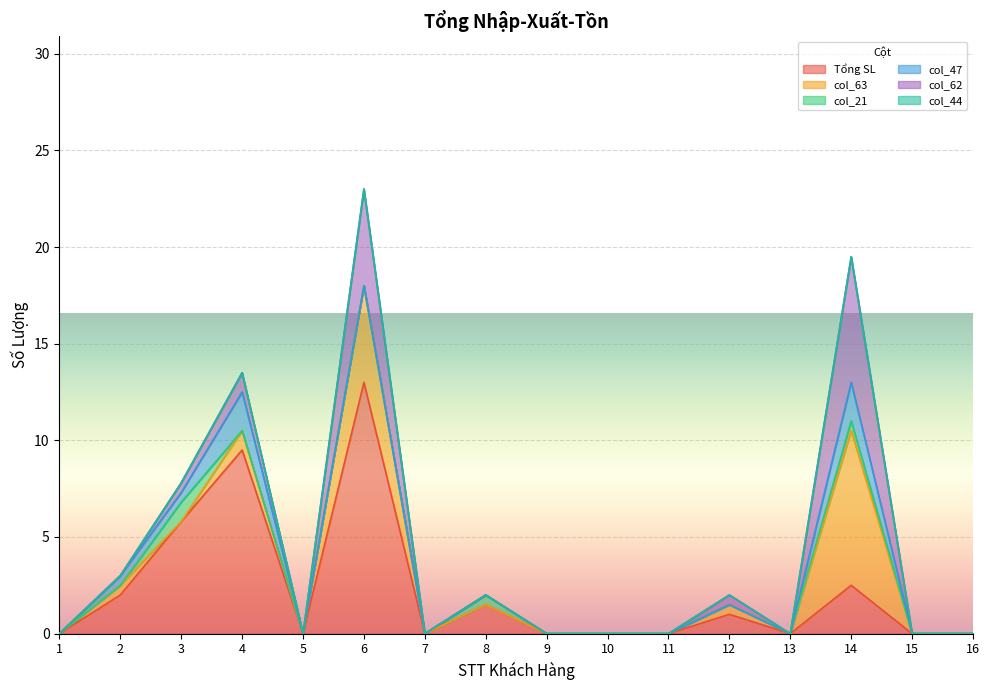

Is it true that col_63 equals 5.0 at 6?

True